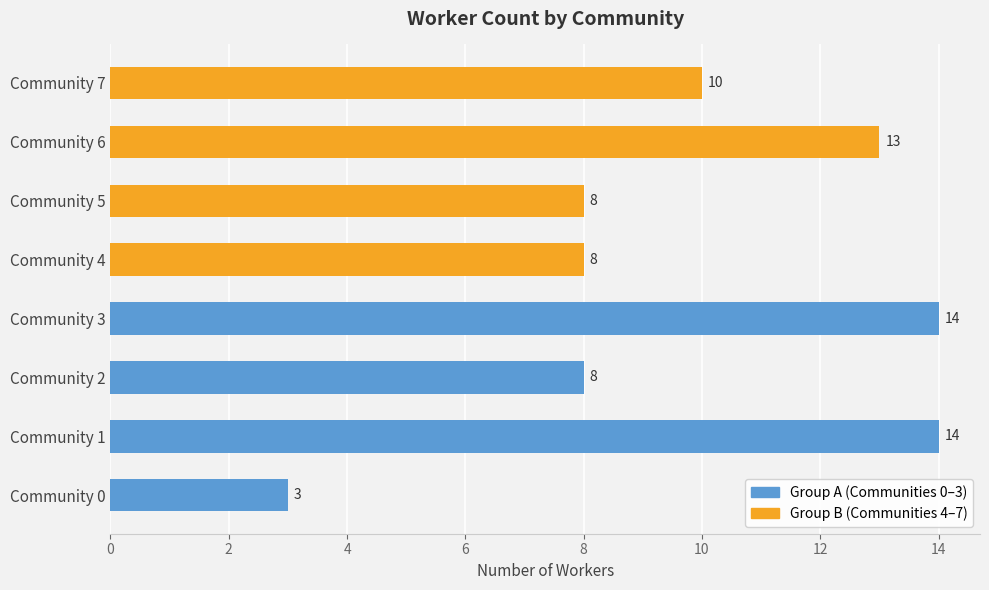

How many bars are there in each group?

2